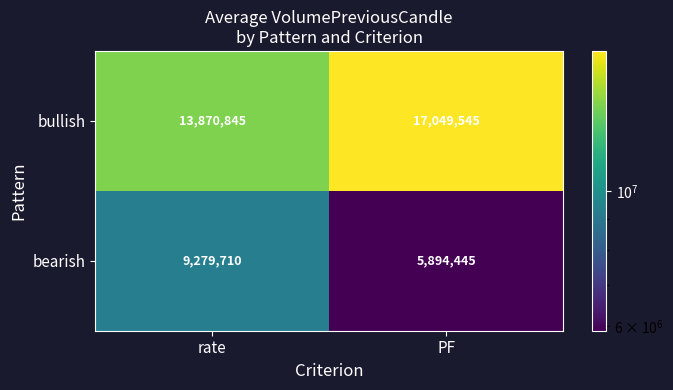

What value does the bullish series have at PF?

17049545.2